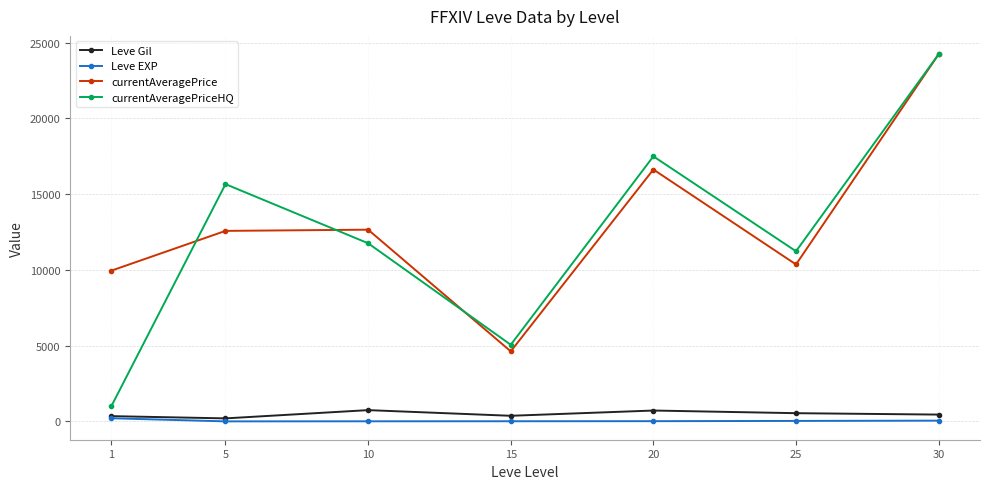

Read the currentAveragePriceHQ value at 30.

24239.5